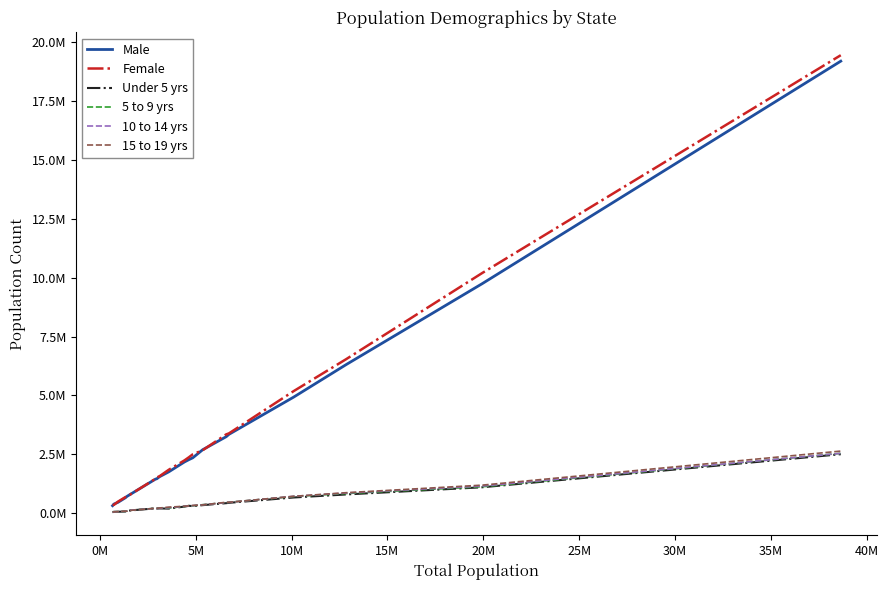

What is the label of the 7th point from the left?

25M